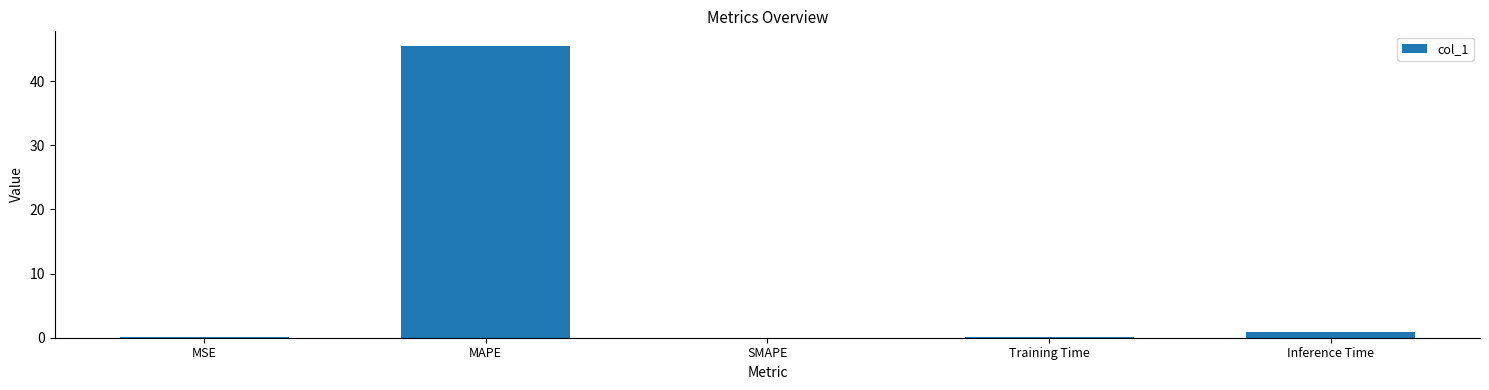

Which category has the highest value across all series?

MAPE